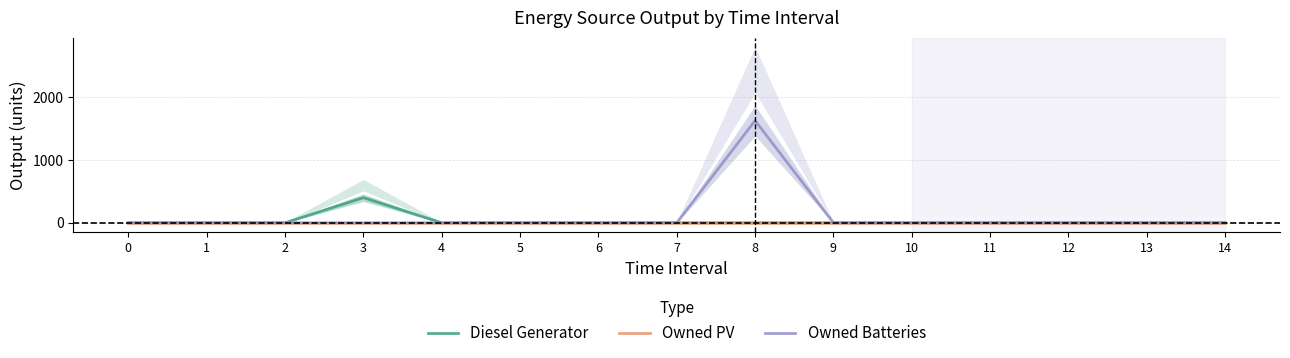

In Diesel Generator, how many points are higher than both neighbors (excluding endpoints)?

1